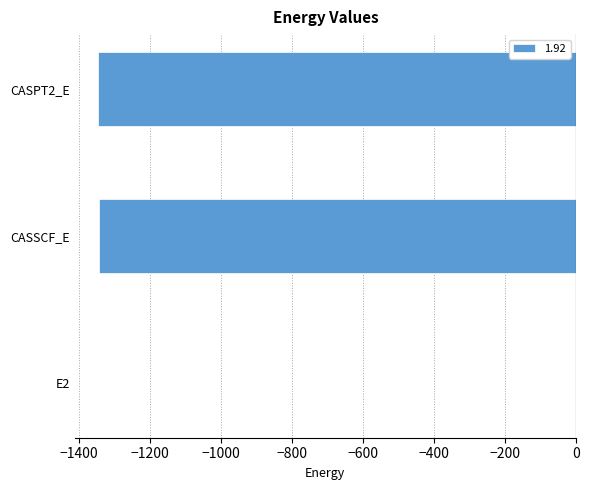

Which category has the highest value across all series?

E2